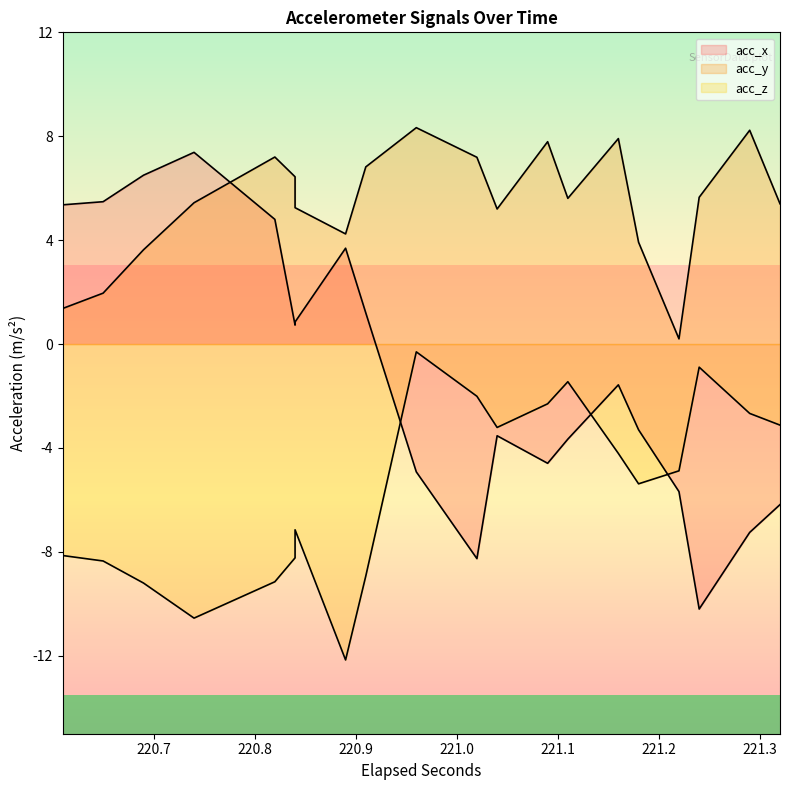

Is it true that acc_y equals 5.2 at 12?

True